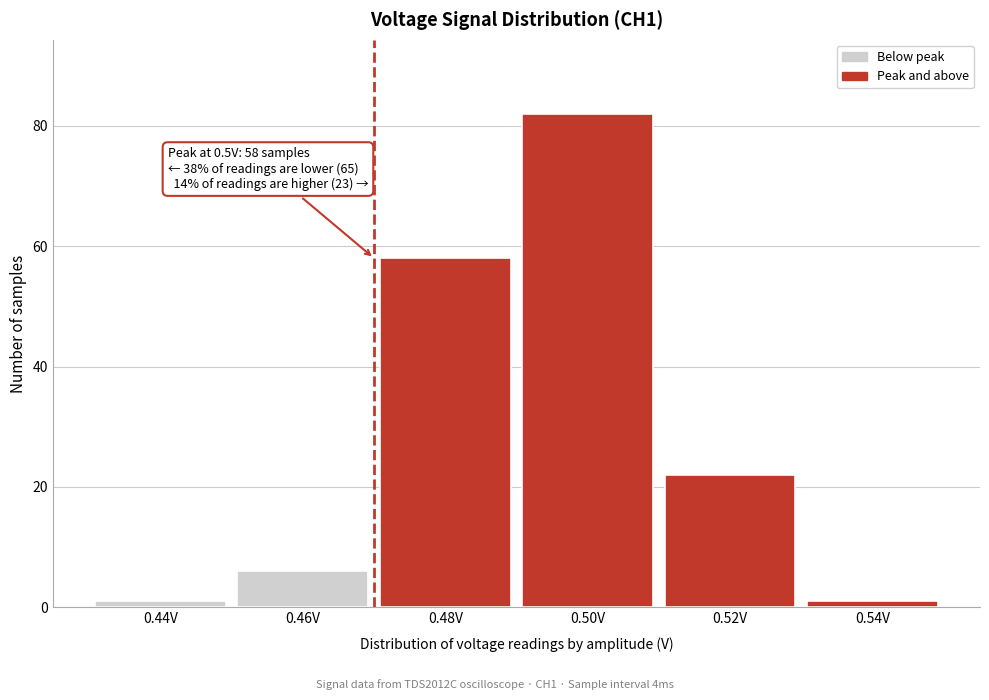

Reading left to right, extract all data points from this chart.

0.44V=1	0.46V=6	0.48V=58	0.50V=82	0.52V=22	0.54V=1